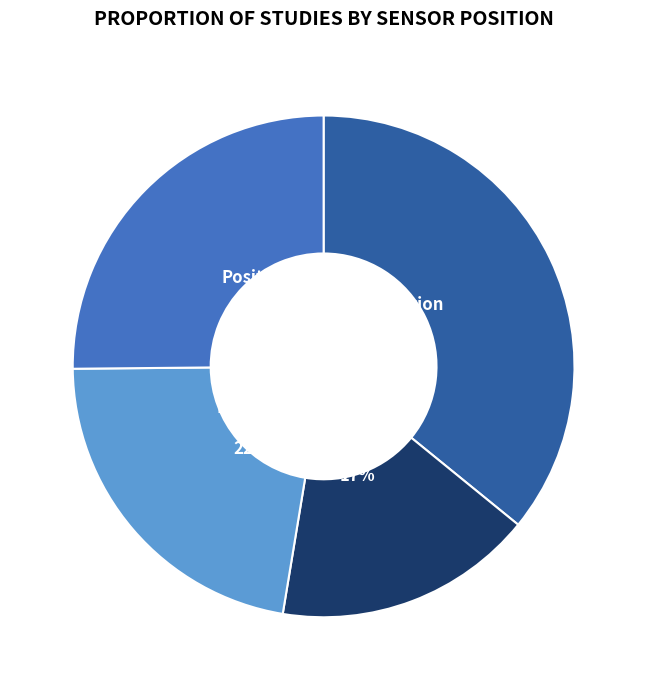

How many segments does this pie chart have?

4